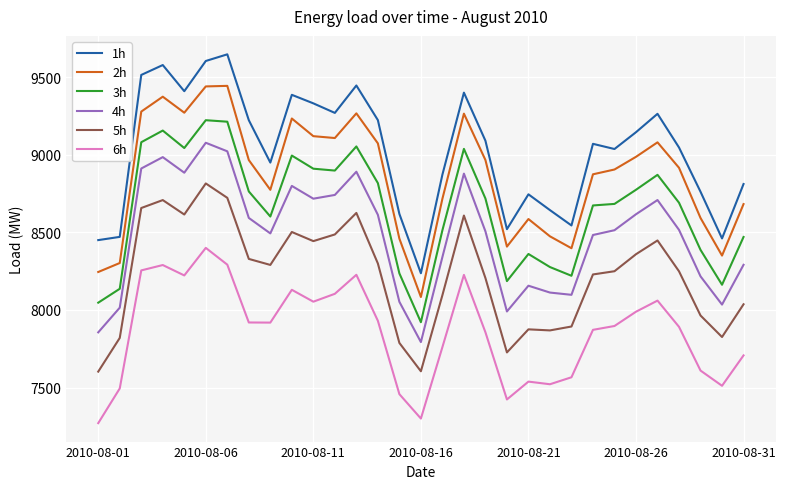

Which series has the largest total across all categories?

1h